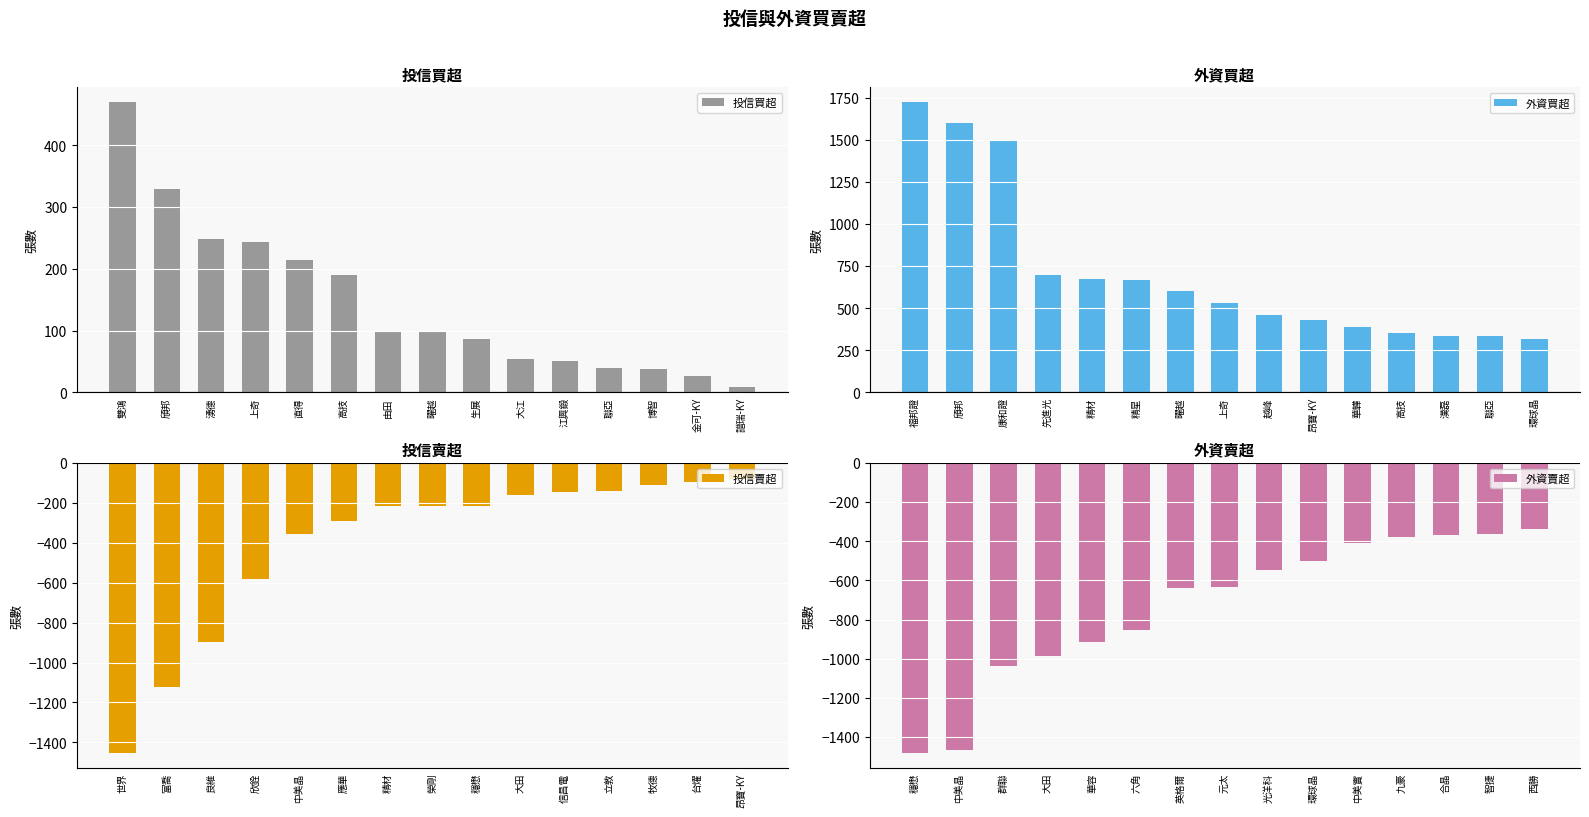

How many series are shown in this chart?

4